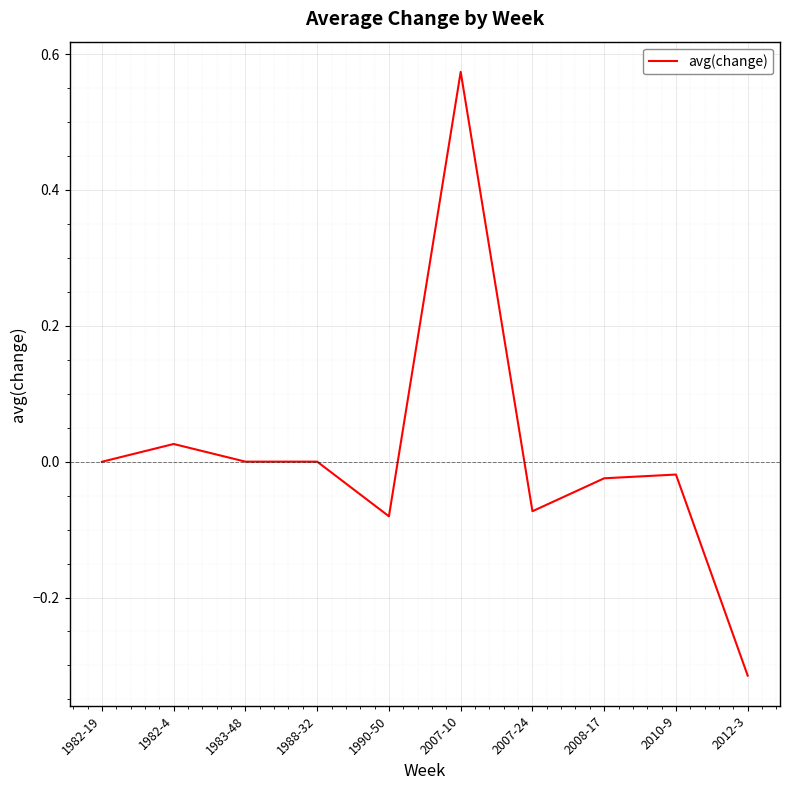

What position from the left is 2008-17?

8